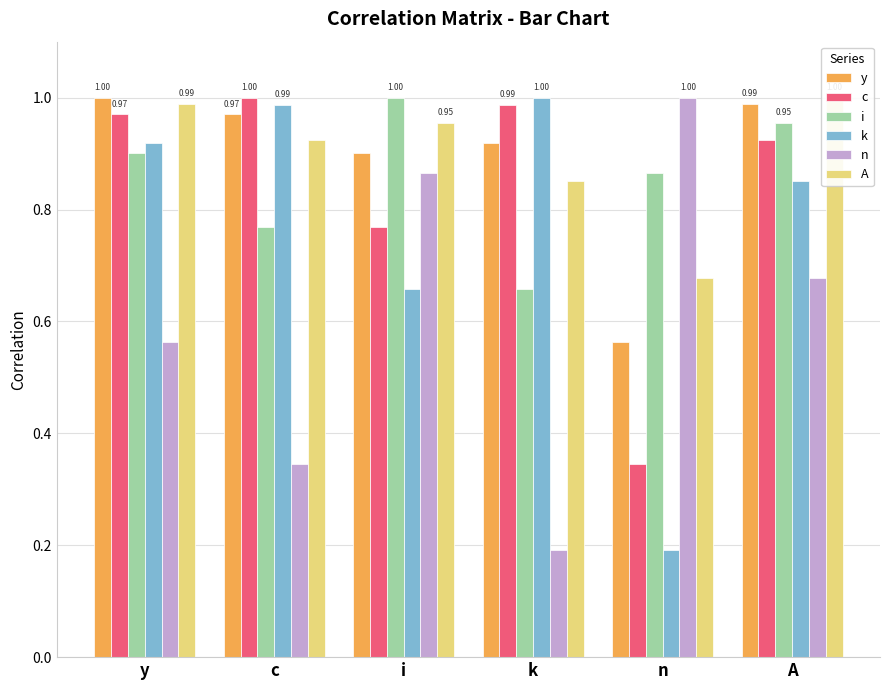

Which series changed the most between y and c?

n